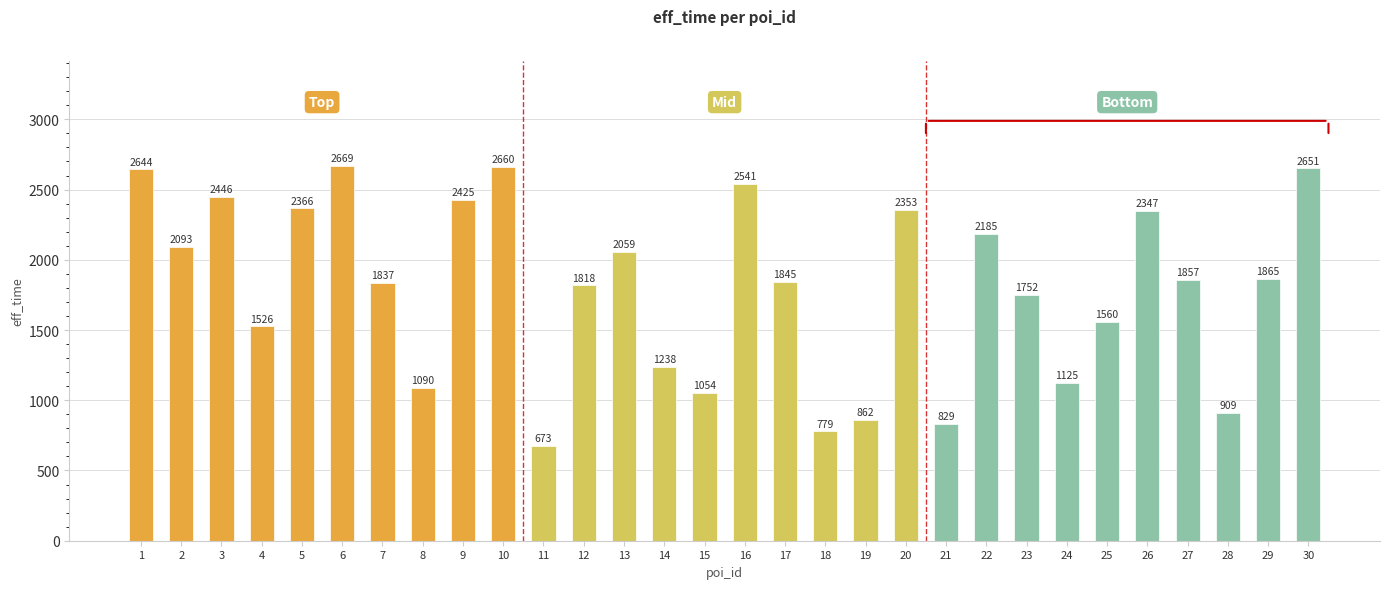

What value does the data have at 28?

909